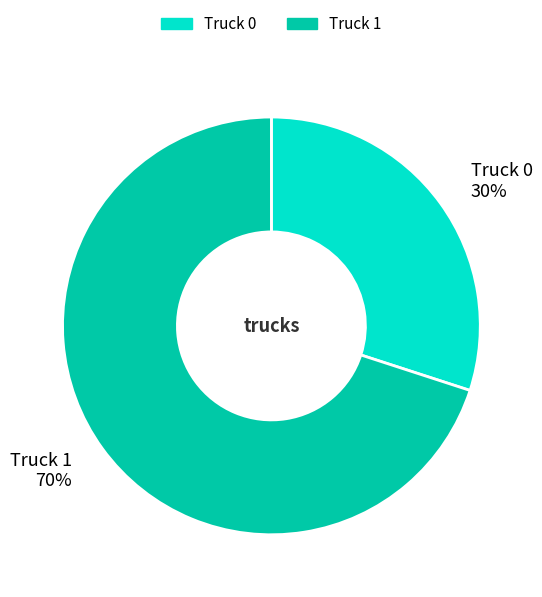

What is the largest slice in the pie chart?

Truck 1